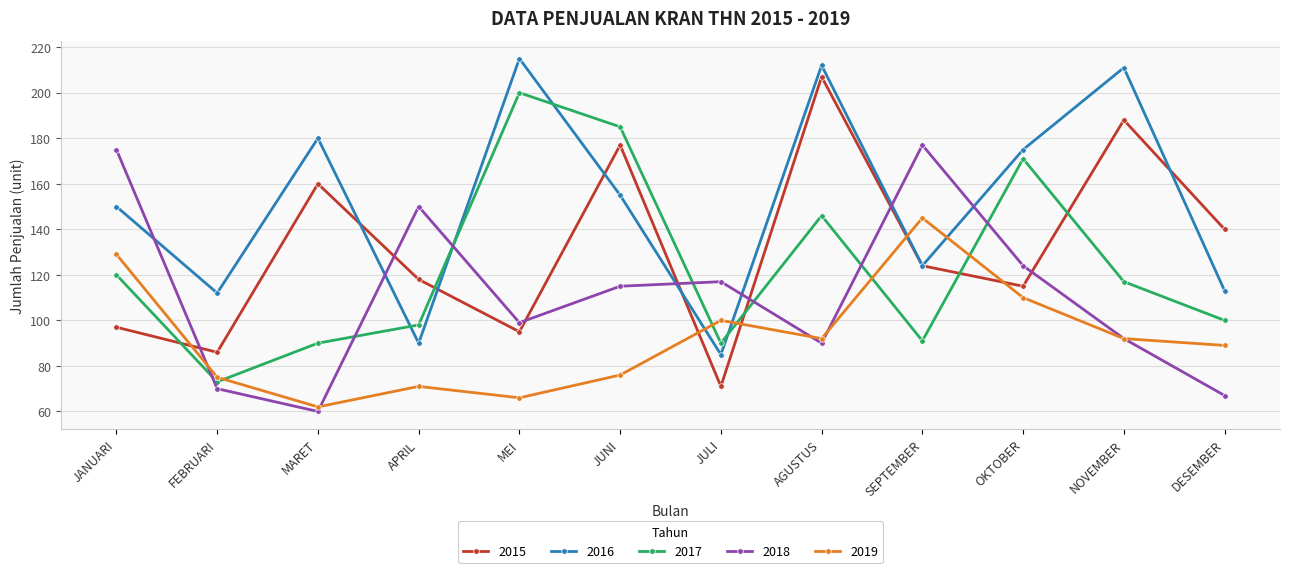

Reading left to right, what are all the values shown in this chart?

2015: JANUARI=97	FEBRUARI=86	MARET=160	APRIL=118	MEI=95	JUNI=177	JULI=71	AGUSTUS=207	SEPTEMBER=124	OKTOBER=115	NOVEMBER=188	DESEMBER=140
2016: JANUARI=150	FEBRUARI=112	MARET=180	APRIL=90	MEI=215	JUNI=155	JULI=85	AGUSTUS=212	SEPTEMBER=124	OKTOBER=175	NOVEMBER=211	DESEMBER=113
2017: JANUARI=120	FEBRUARI=73	MARET=90	APRIL=98	MEI=200	JUNI=185	JULI=90	AGUSTUS=146	SEPTEMBER=91	OKTOBER=171	NOVEMBER=117	DESEMBER=100
2018: JANUARI=175	FEBRUARI=70	MARET=60	APRIL=150	MEI=99	JUNI=115	JULI=117	AGUSTUS=90	SEPTEMBER=177	OKTOBER=124	NOVEMBER=92	DESEMBER=67
2019: JANUARI=129	FEBRUARI=75	MARET=62	APRIL=71	MEI=66	JUNI=76	JULI=100	AGUSTUS=92	SEPTEMBER=145	OKTOBER=110	NOVEMBER=92	DESEMBER=89